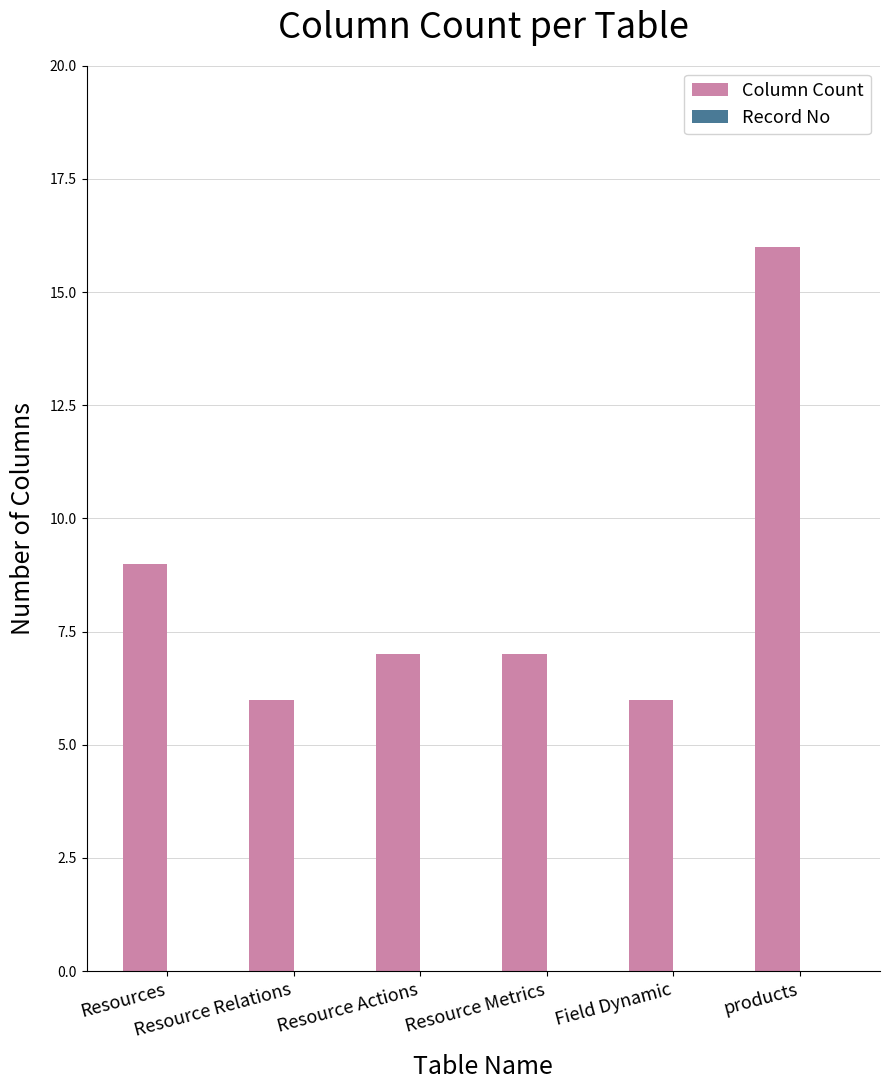

Between Resources and Field Dynamic, which is larger?

Resources